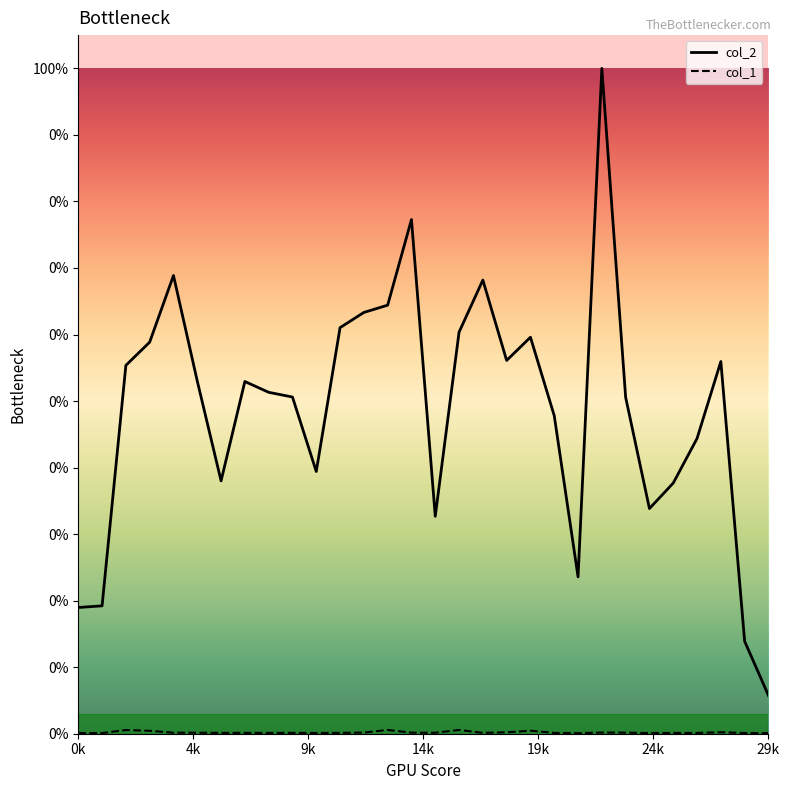

Is this an area chart (filled region under the line)?

No